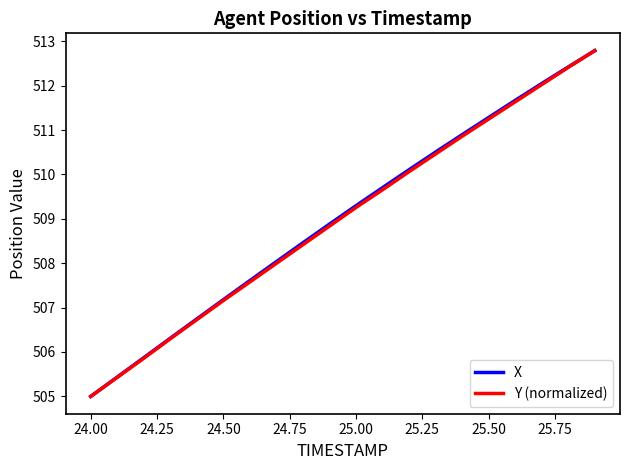

What is the lowest value of the X series?

505.0